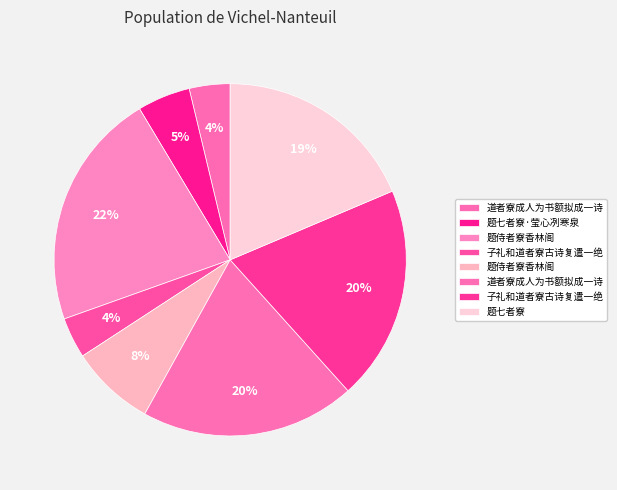

How many slices are in this pie chart?

8